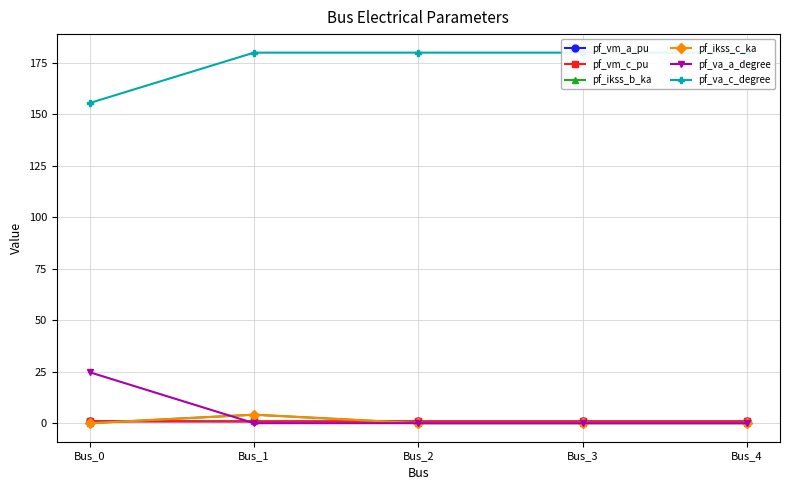

Does the chart have visible grid lines?

Yes